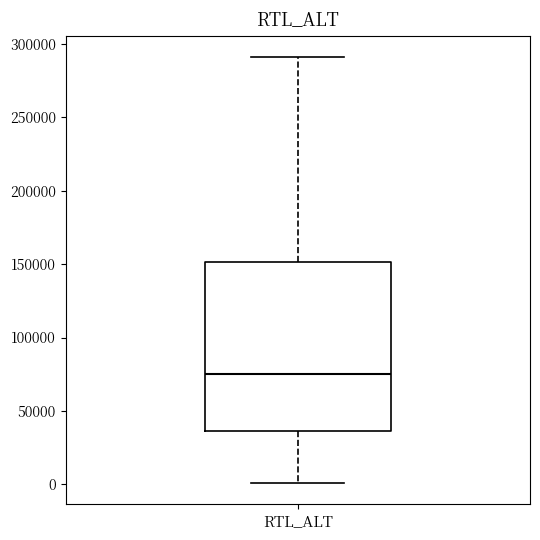

Where does the upper whisker of the box for RTL_ALT end on the y-axis? The values are not printed on the chart, so give them approximately, as read against the axis.

290000